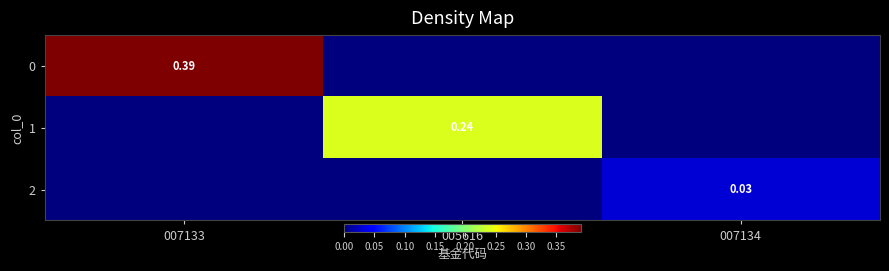

What is the maximum value shown in the chart?

0.4